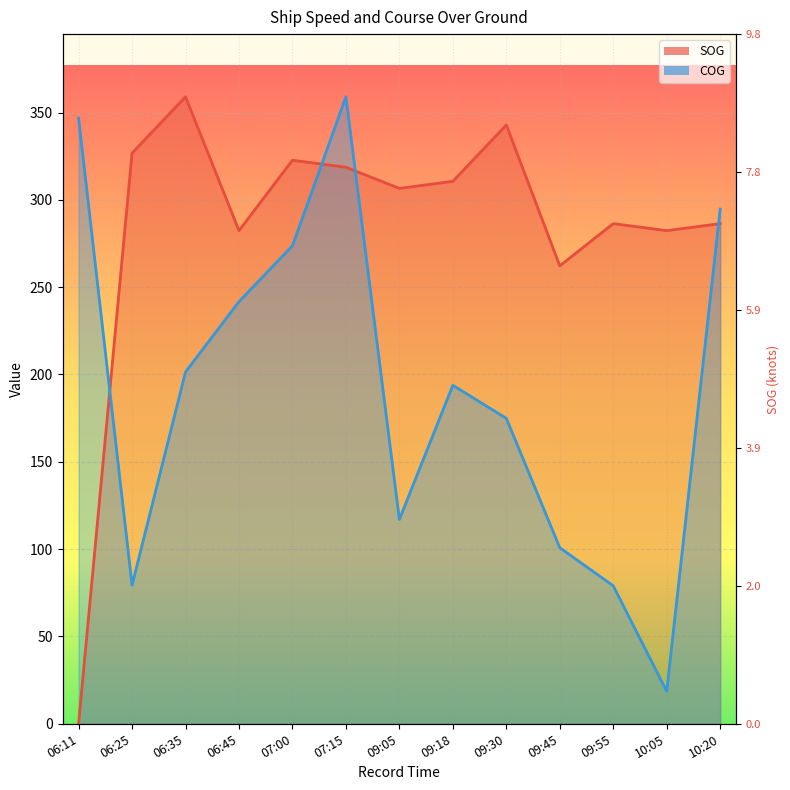

In SOG, how many points are lower than both neighbors (excluding endpoints)?

4